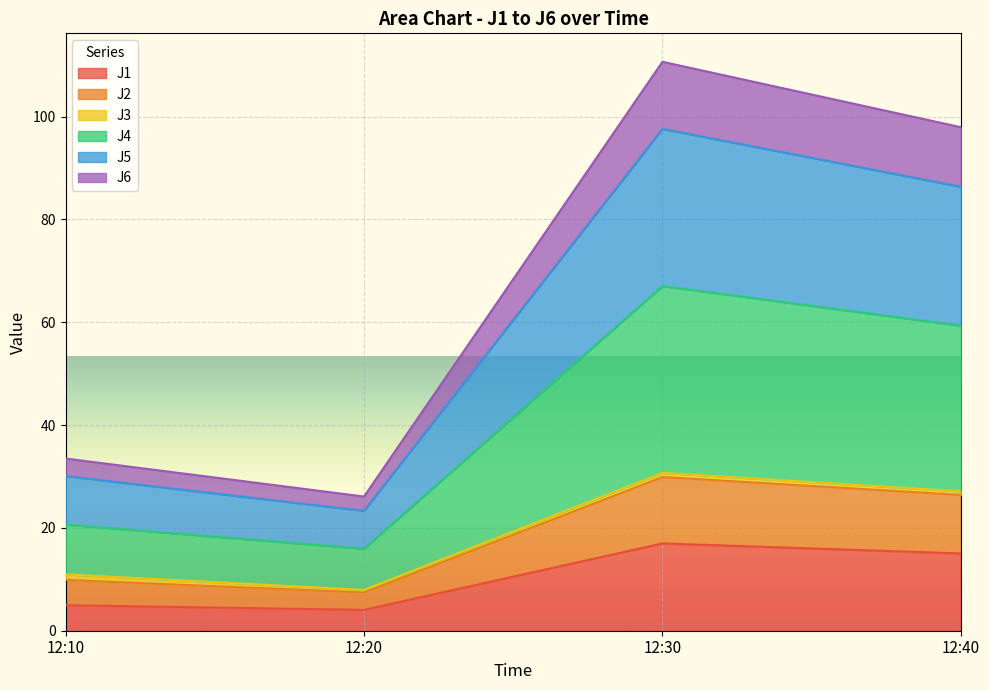

True or false: J6 and J1 cross at least once.

False